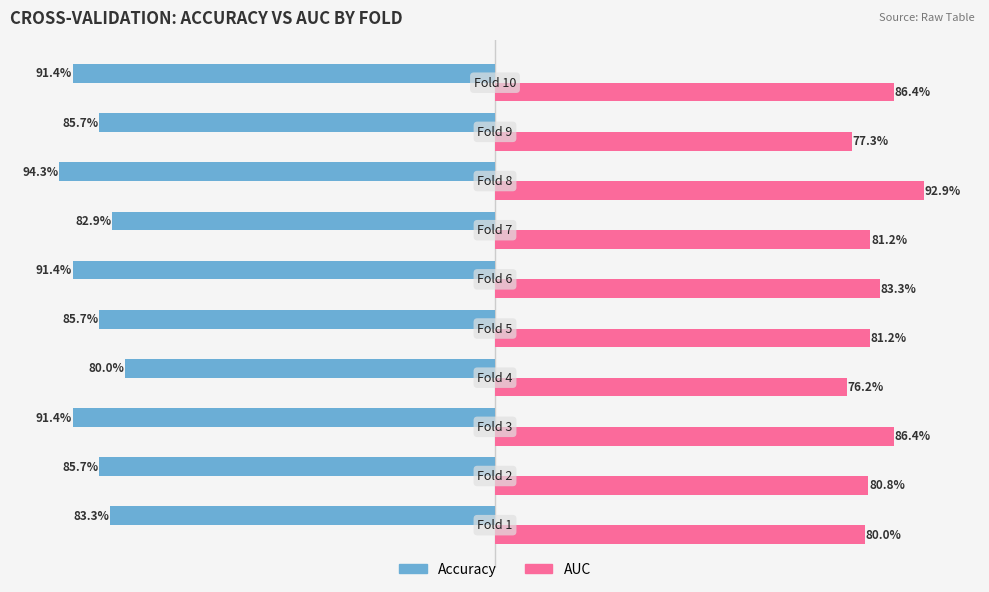

How many groups of bars are there?

10